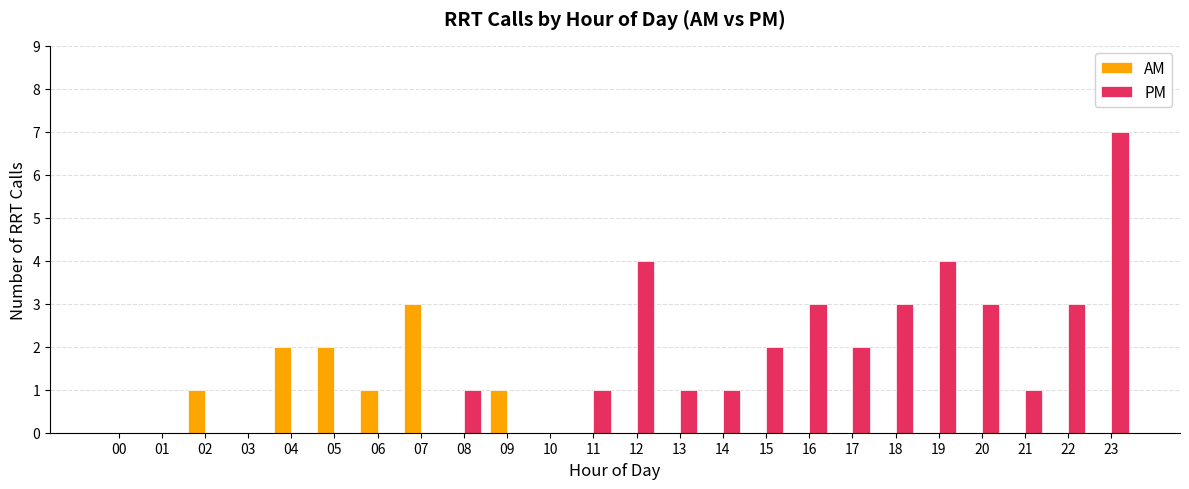

Reading right to left, extract all data points from this chart.

AM: 23=0	22=0	21=0	20=0	19=0	18=0	17=0	16=0	15=0	14=0	13=0	12=0	11=0	10=0	09=1	08=0	07=3	06=1	05=2	04=2	03=0	02=1	01=0	00=0
PM: 23=7	22=3	21=1	20=3	19=4	18=3	17=2	16=3	15=2	14=1	13=1	12=4	11=1	10=0	09=0	08=1	07=0	06=0	05=0	04=0	03=0	02=0	01=0	00=0